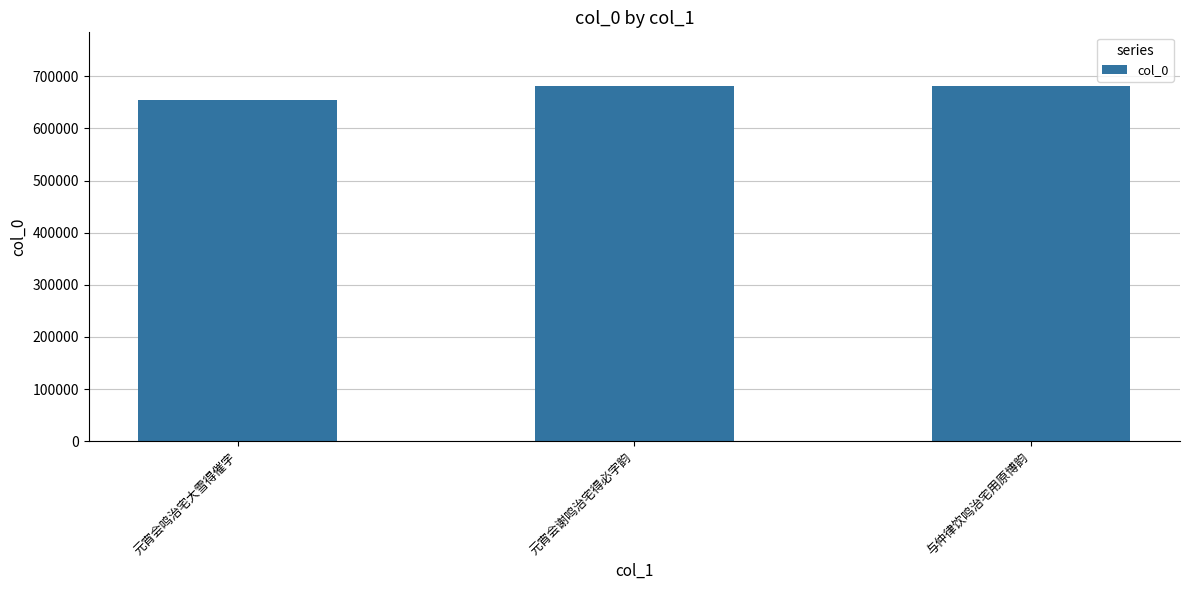

Does the chart contain stacked bars?

No